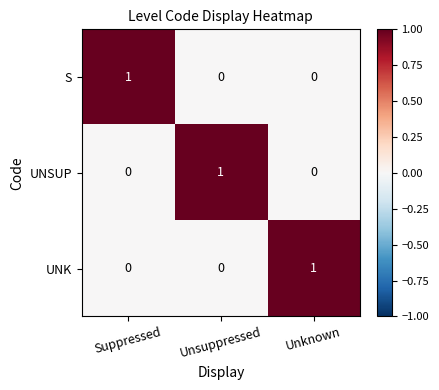

Reading left to right, what are all the values shown in this chart?

S: 1	0	0
UNSUP: 0	1	0
UNK: 0	0	1